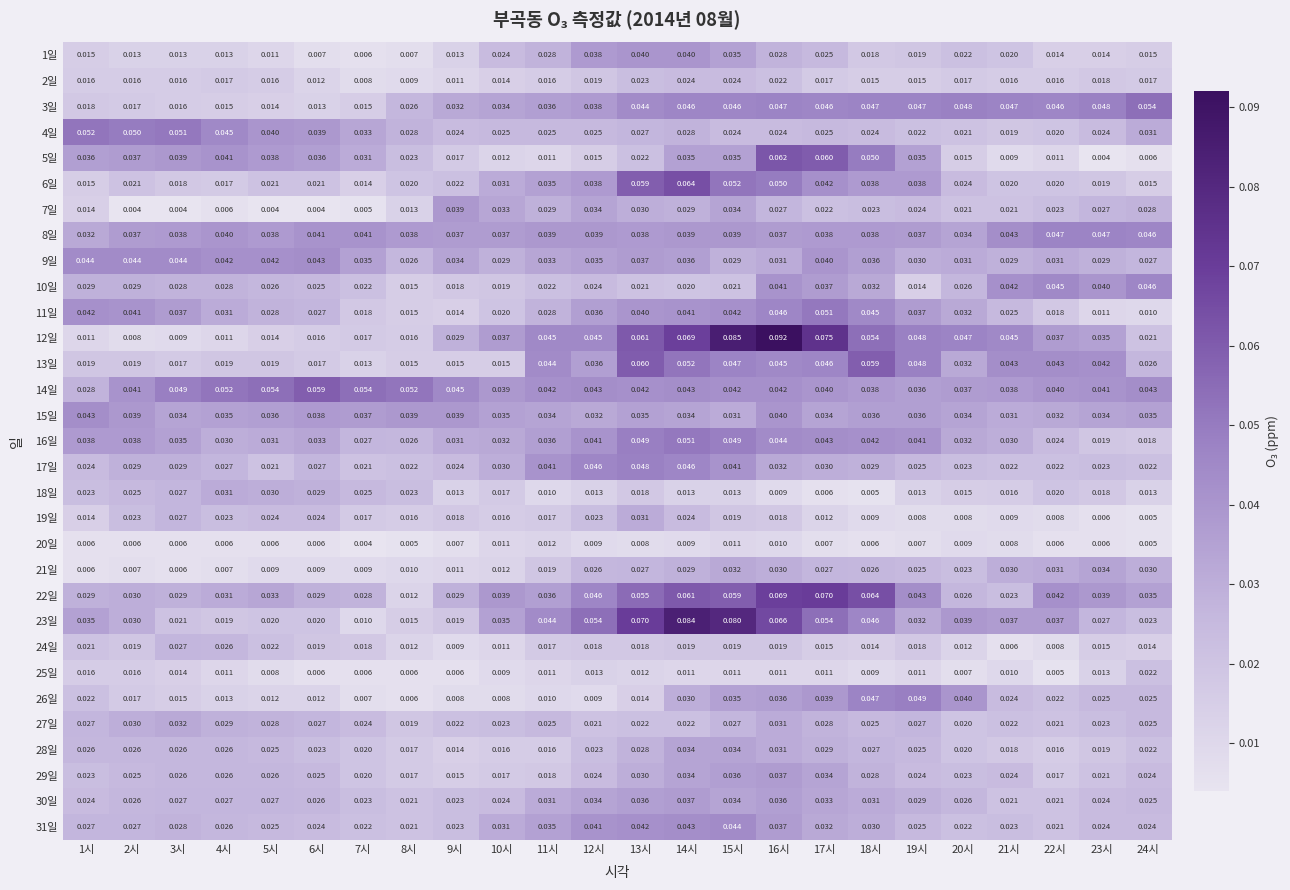

Is the value of 14일 at 24시 greater than the value of 28일 at 5시?

Yes